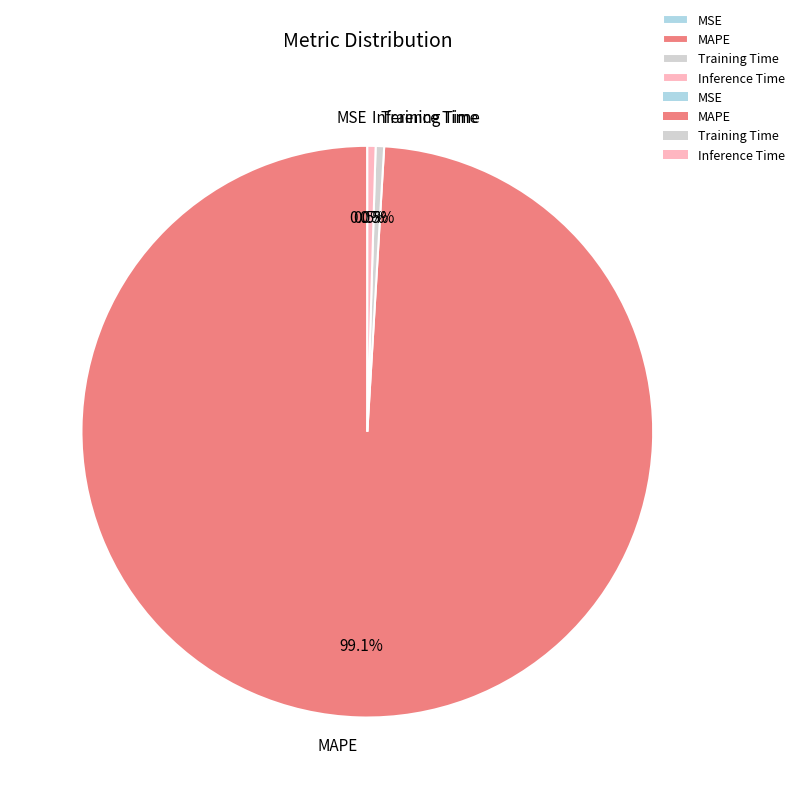

Is the sum of MAPE and Training Time greater than half?

Yes